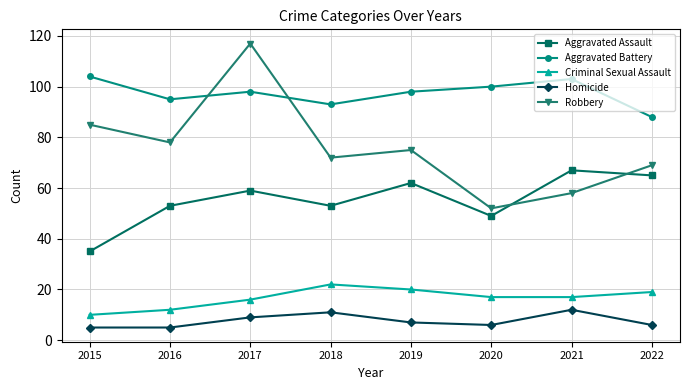

Reading left to right, list all the values displayed in this chart.

Aggravated Assault: 35	53	59	53	62	49	67	65
Aggravated Battery: 104	95	98	93	98	100	103	88
Criminal Sexual Assault: 10	12	16	22	20	17	17	19
Homicide: 5	5	9	11	7	6	12	6
Robbery: 85	78	117	72	75	52	58	69